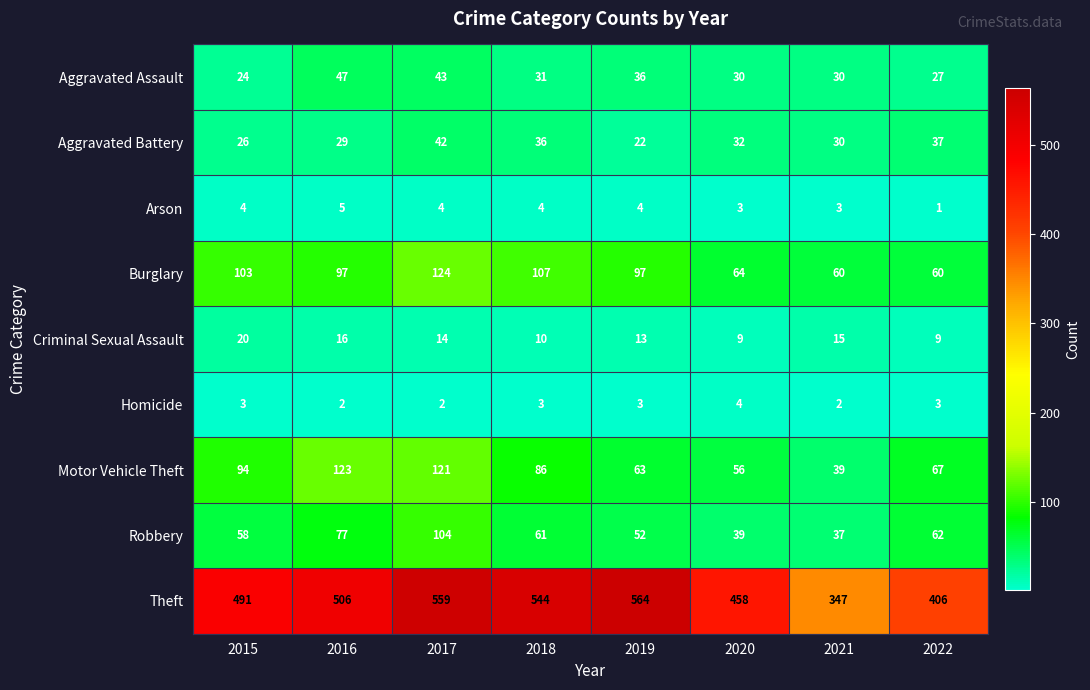

Where does the Aggravated Battery series first go above 32?

2017